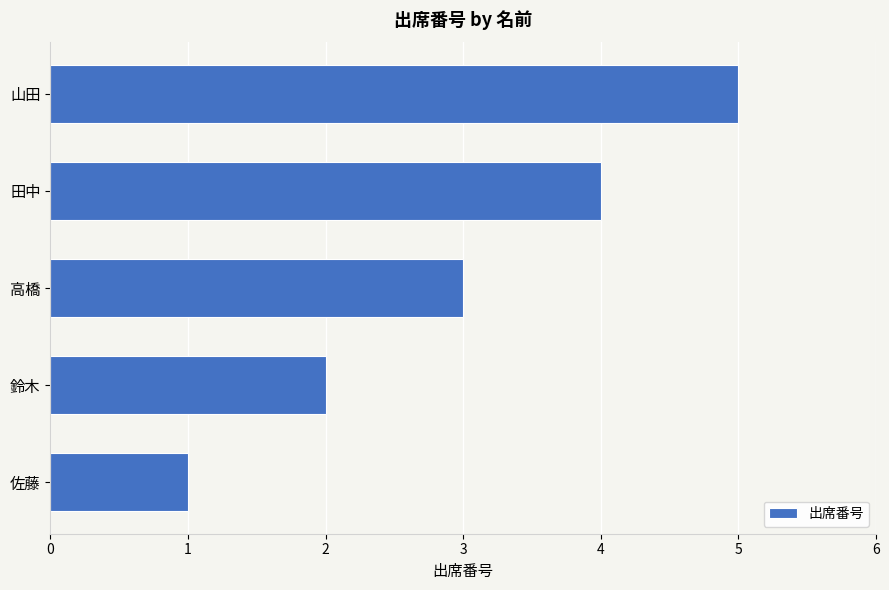

Rank the categories by value from lowest to highest.

佐藤, 鈴木, 高橋, 田中, 山田